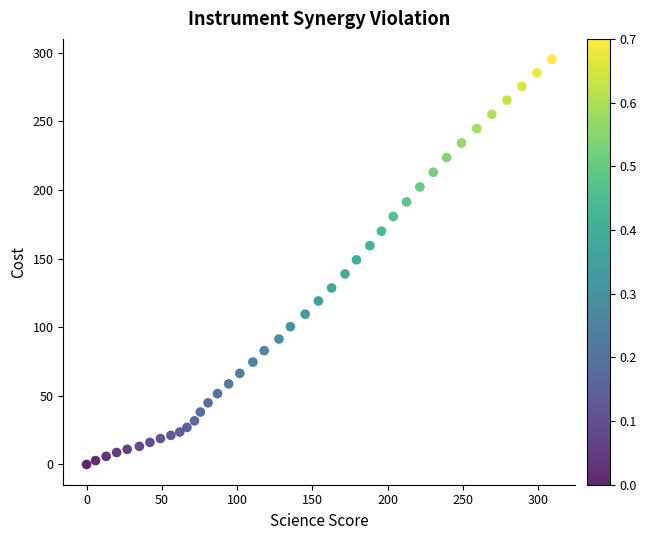

What is the range of Y values (max minus min)?

295.3